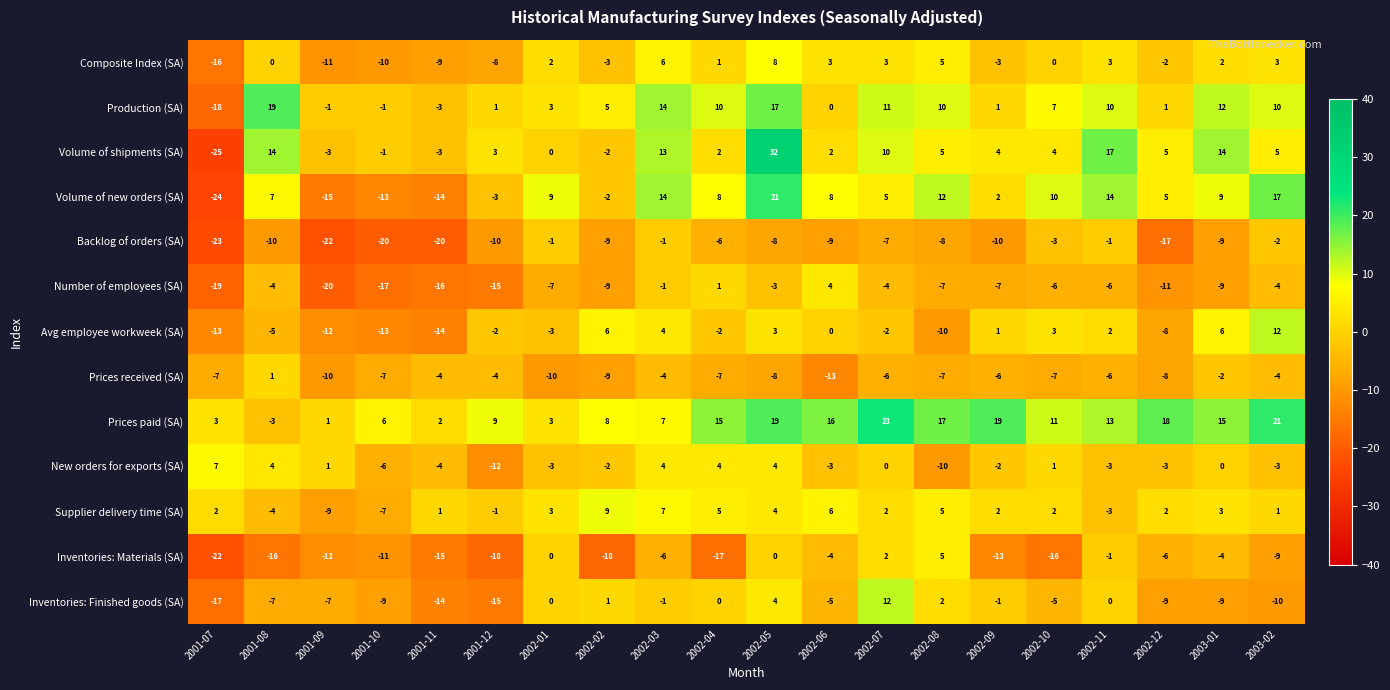

Between 2001-07 and 2002-06, which series saw the biggest shift?

Volume of new orders (SA)